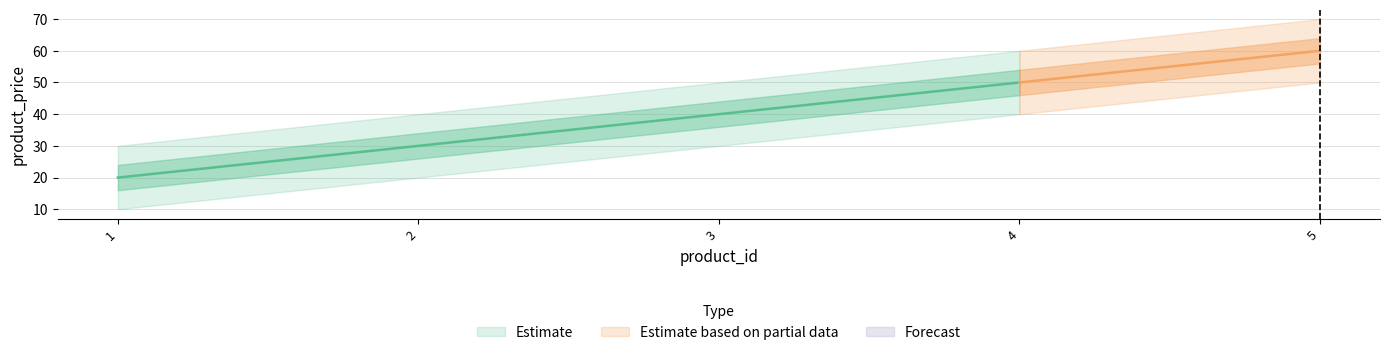

What is the change in value from 1 to 4?

+30.0